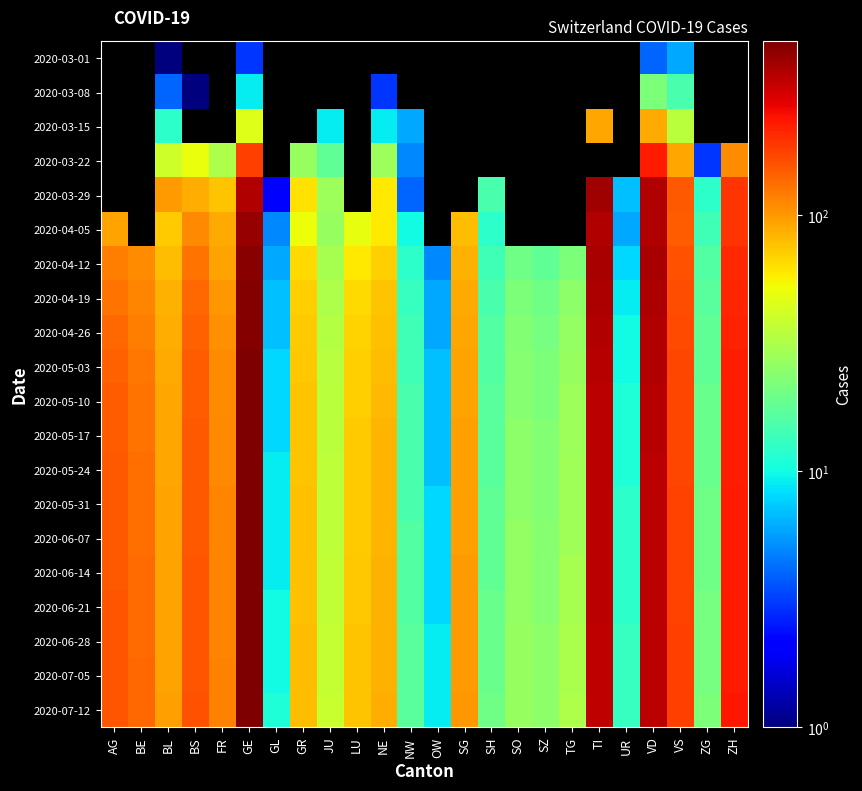

True or false: 2020-05-24 has a value of 188.9 at BE.

False